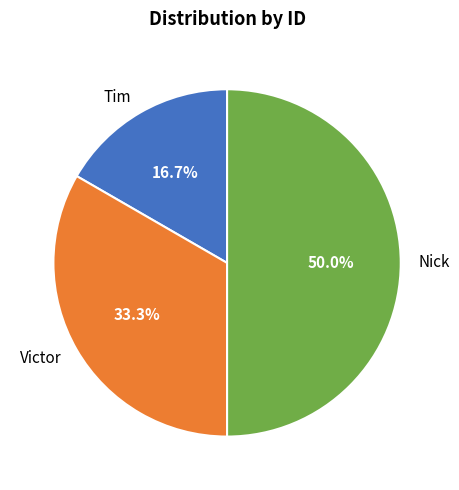

What percentage do Nick and Victor together represent?

83.3%